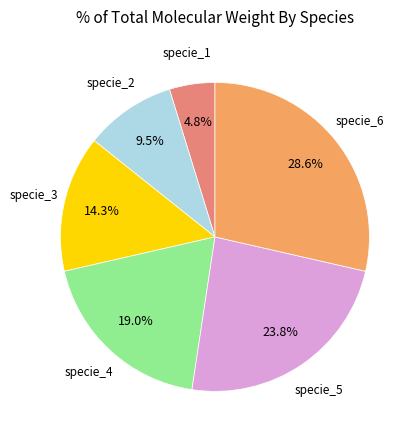

Is there a majority slice in this chart?

No